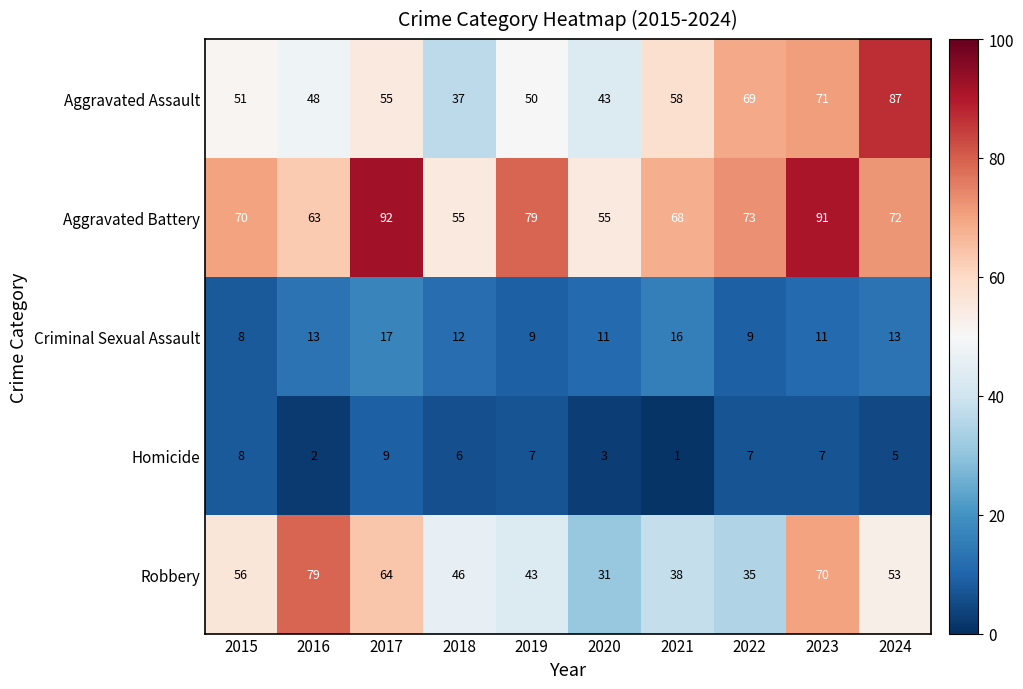

What value does the Aggravated Assault series have at 2018, to the nearest 10?

40